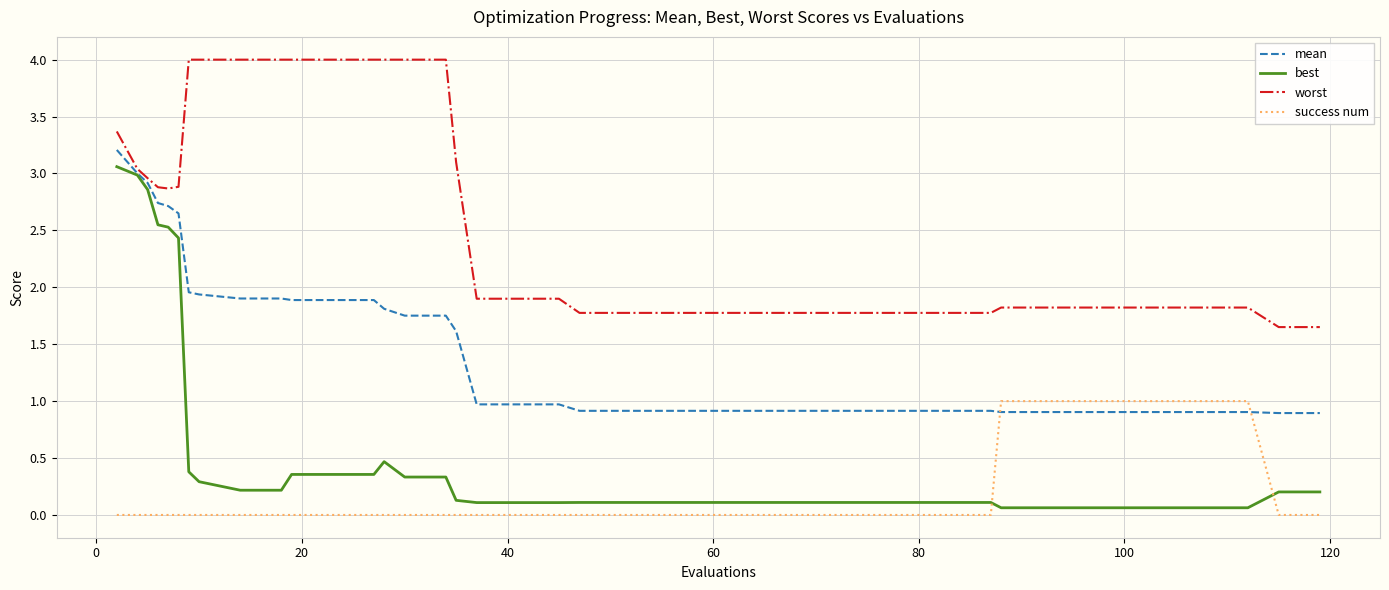

Which series has the widest spread of values?

best